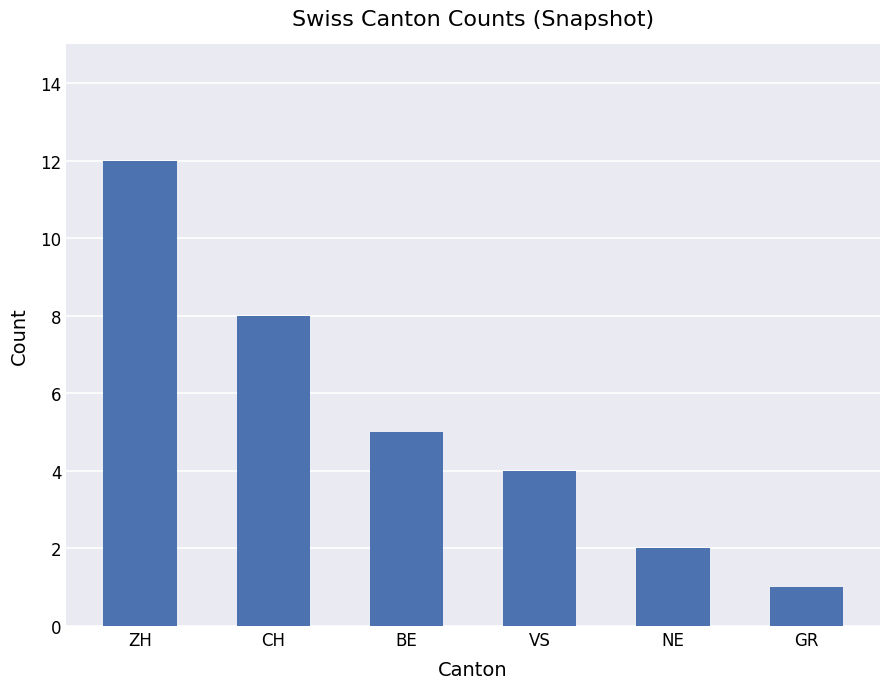

What is the change in value from VS to NE?

-2